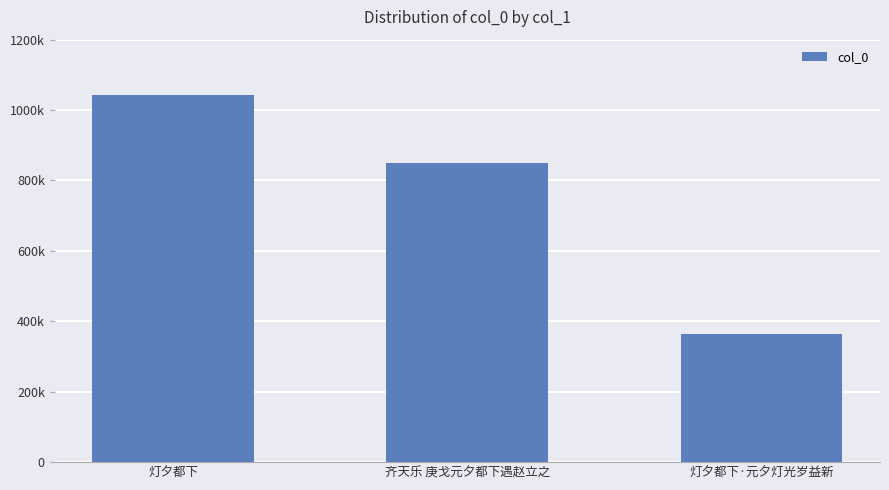

Does the chart contain any negative values?

No